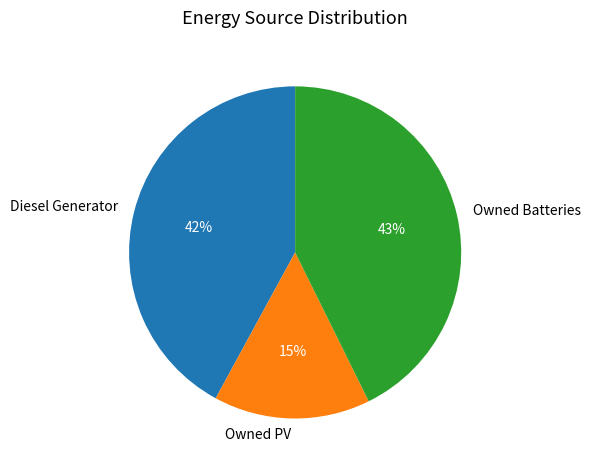

To the nearest percent, what percentage of the pie is Diesel Generator?

42%